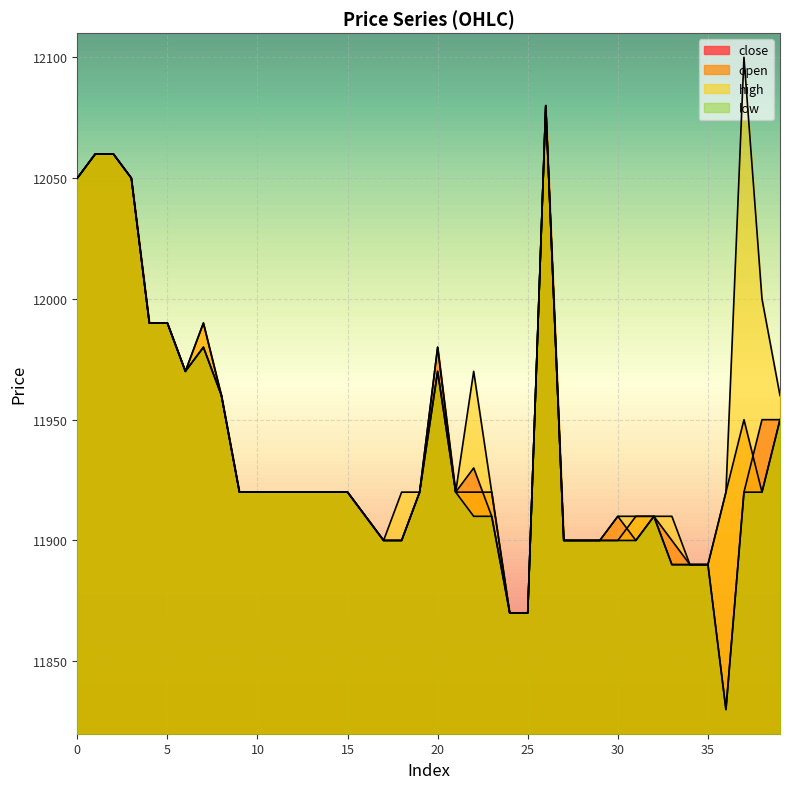

Reading right to left, what are all the values shown in this chart?

close: 39=11950	38=11950	37=11920	36=11830	35=11890	34=11890	33=11900	32=11910	31=11900	30=11910	29=11900	28=11900	27=11900	26=12080	25=11870	24=11870	23=11910	22=11930	21=11920	20=11980	19=11920	18=11900	17=11900	16=11910	15=11920	14=11920	13=11920	12=11920	11=11920	10=11920	9=11920	8=11960	7=11980	6=11970	5=11990	4=11990	3=12050	2=12060	1=12060	0=12050
open: 39=11950	38=11920	37=11950	36=11920	35=11890	34=11890	33=11890	32=11910	31=11910	30=11900	29=11900	28=11900	27=11900	26=12080	25=11870	24=11870	23=11920	22=11920	21=11920	20=11970	19=11920	18=11900	17=11900	16=11910	15=11920	14=11920	13=11920	12=11920	11=11920	10=11920	9=11920	8=11960	7=11990	6=11970	5=11990	4=11990	3=12050	2=12060	1=12060	0=12050
high: 39=11960	38=12000	37=12100	36=11920	35=11890	34=11890	33=11910	32=11910	31=11910	30=11910	29=11900	28=11900	27=11900	26=12080	25=11870	24=11870	23=11920	22=11970	21=11920	20=11980	19=11920	18=11920	17=11900	16=11910	15=11920	14=11920	13=11920	12=11920	11=11920	10=11920	9=11920	8=11960	7=11990	6=11970	5=11990	4=11990	3=12050	2=12060	1=12060	0=12050
low: 39=11950	38=11920	37=11920	36=11830	35=11890	34=11890	33=11890	32=11910	31=11900	30=11900	29=11900	28=11900	27=11900	26=12080	25=11870	24=11870	23=11910	22=11910	21=11920	20=11970	19=11920	18=11900	17=11900	16=11910	15=11920	14=11920	13=11920	12=11920	11=11920	10=11920	9=11920	8=11960	7=11980	6=11970	5=11990	4=11990	3=12050	2=12060	1=12060	0=12050